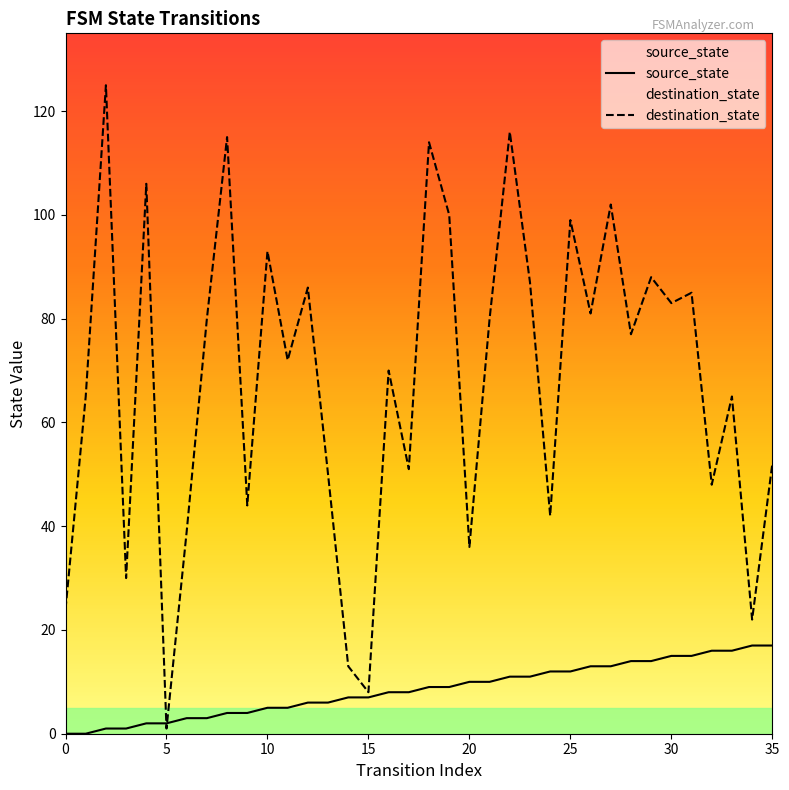

How many lines are shown in the chart?

2